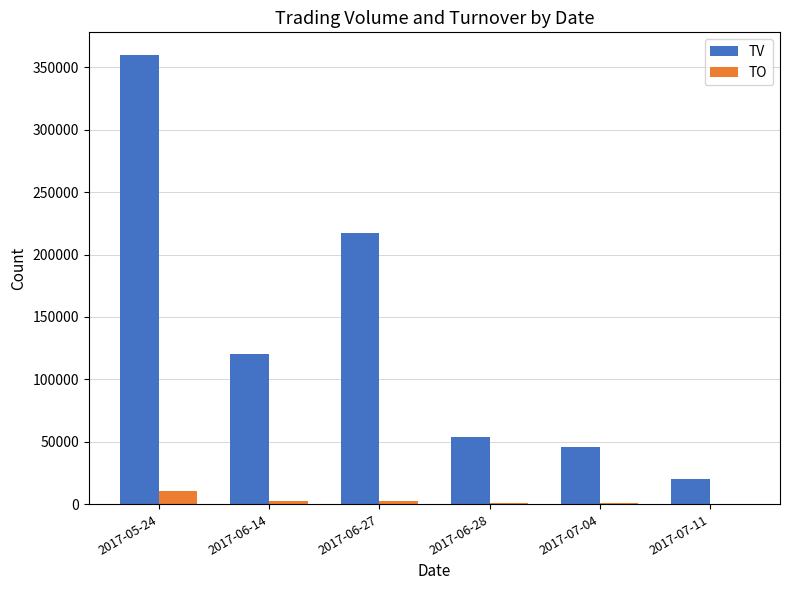

Which series changed the most between 2017-06-14 and 2017-07-04?

TV